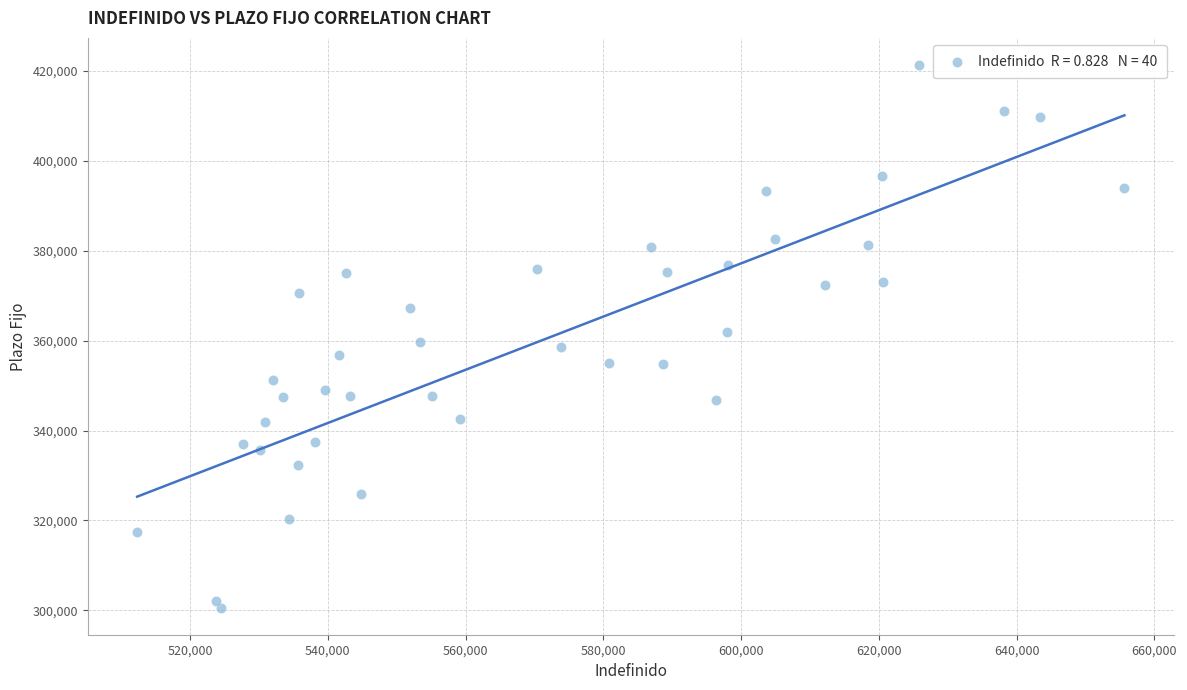

What is the range of Y values (max minus min)?

120665